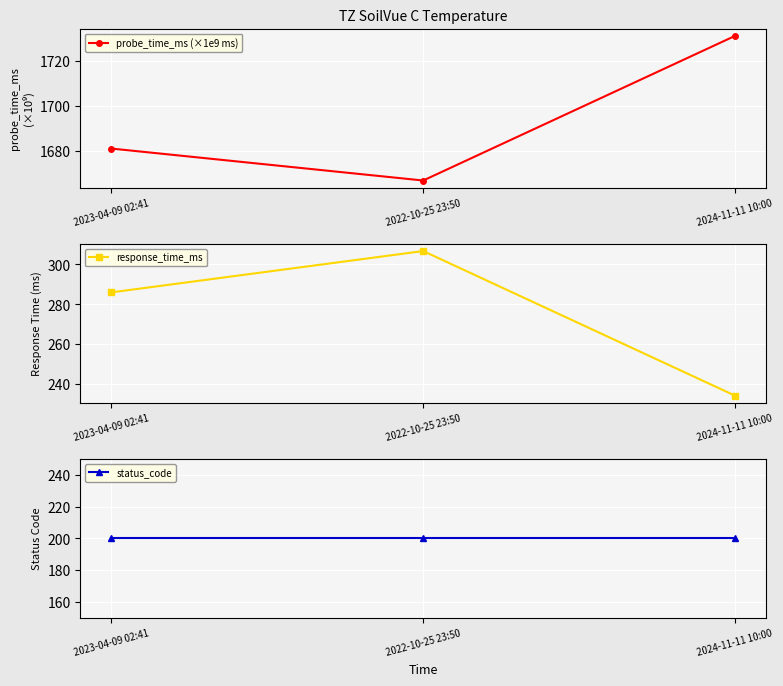

At how many categories does at least one series exceed 1565?

3